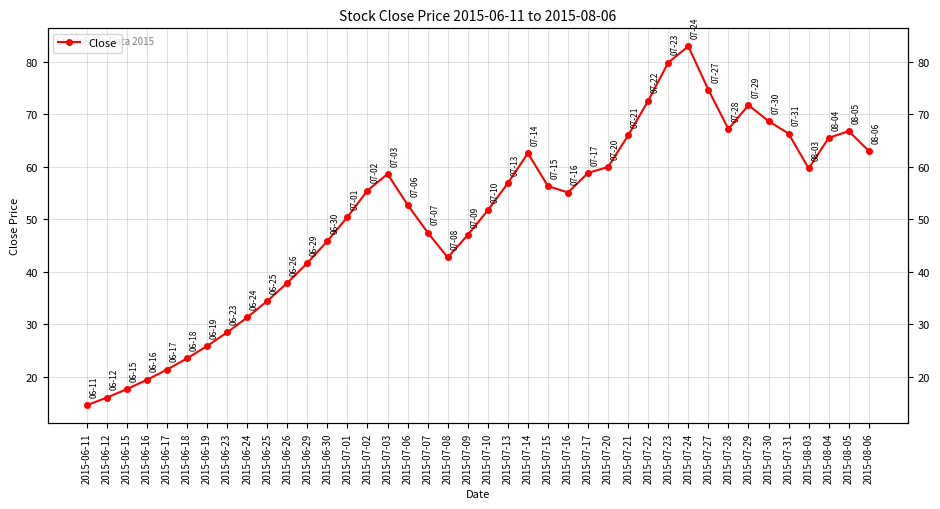

What is the difference between the maximum and minimum values?

68.3